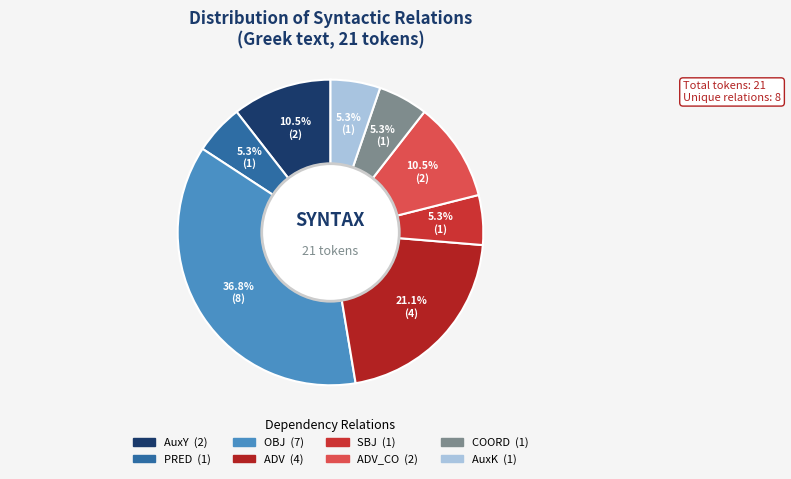

To the nearest percent, what is the average slice percentage?

12%